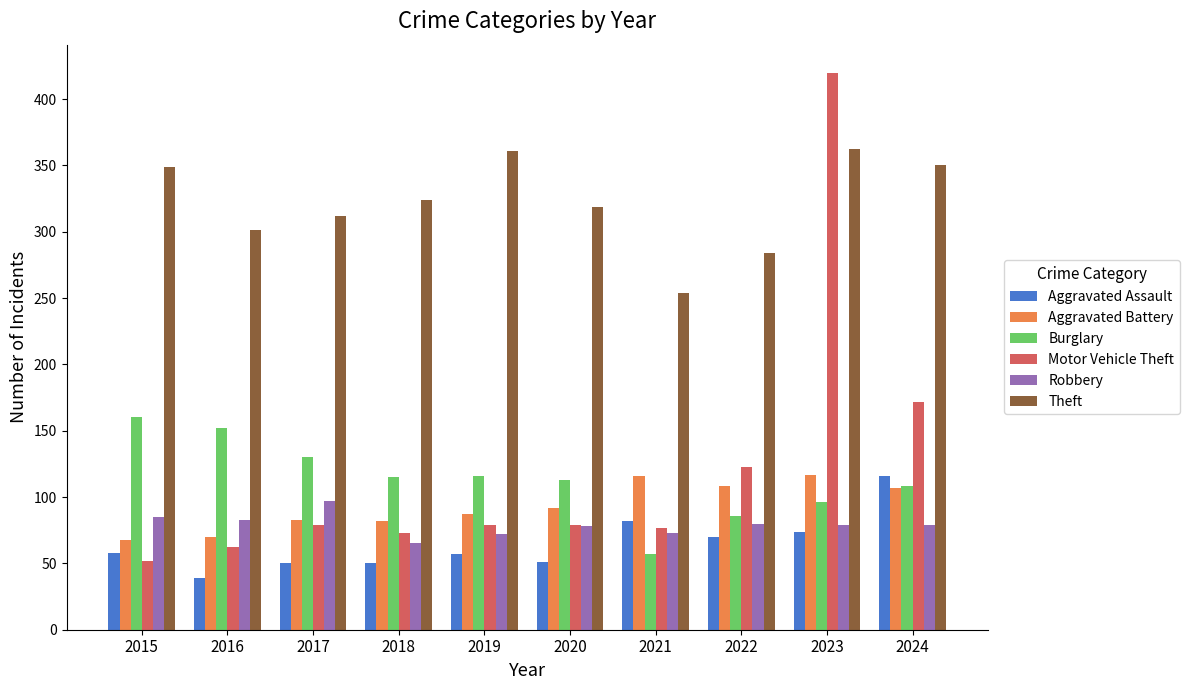

Which series changed the most between 2015 and 2020?

Burglary